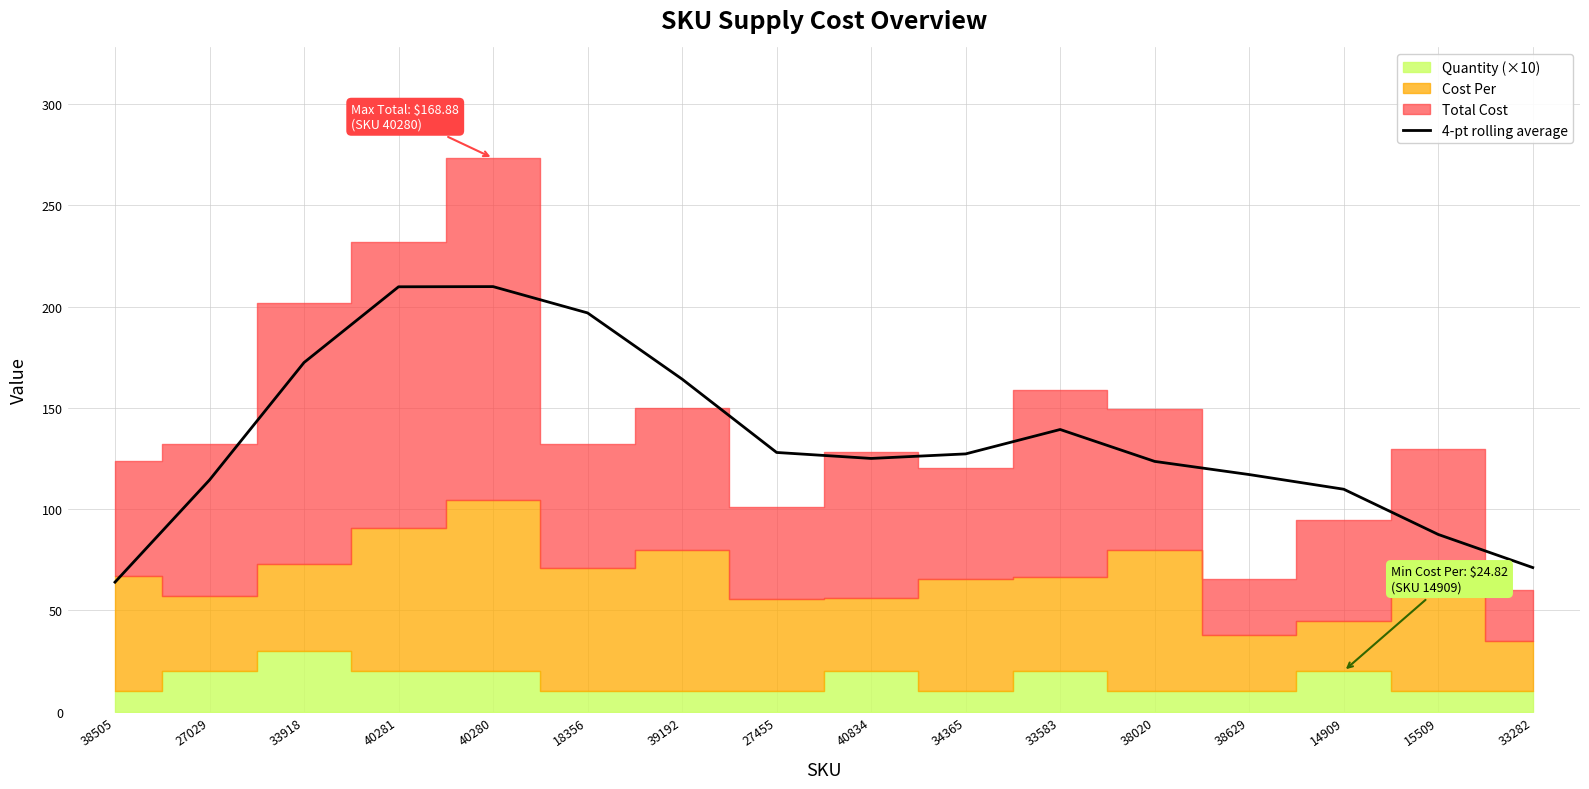

The chart shows a value of 109.8 at 14909. True or false?

True